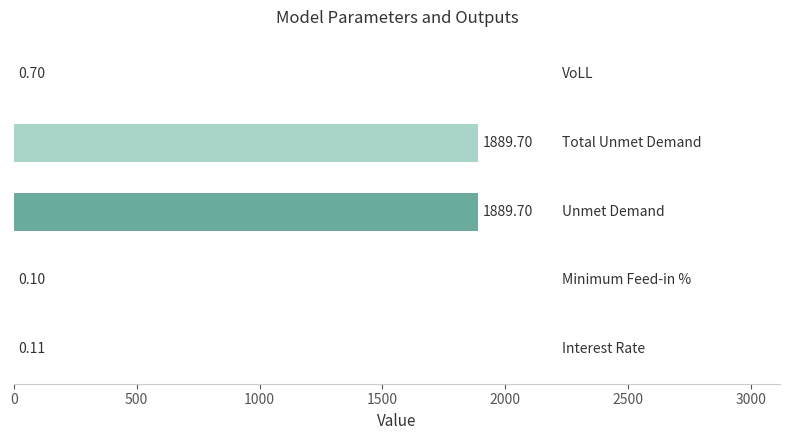

What is the sum of all values?

3780.3